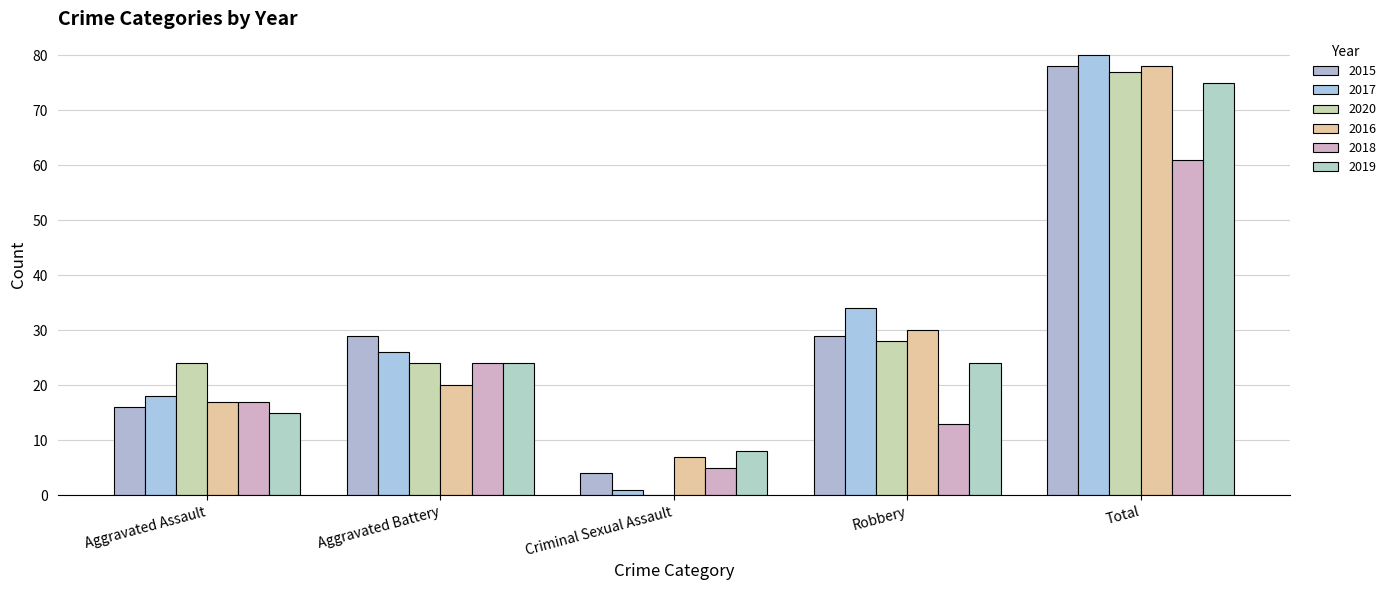

Reading left to right, what are all the values shown in this chart?

2015: 16	29	4	29	78
2017: 18	26	1	34	80
2020: 24	24	0	28	77
2016: 17	20	7	30	78
2018: 17	24	5	13	61
2019: 15	24	8	24	75